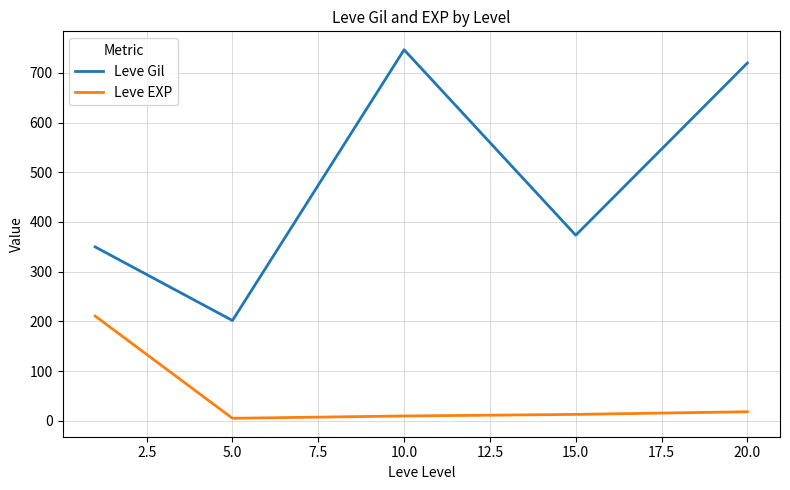

List the series in order of their peak value, highest first.

Leve Gil, Leve EXP